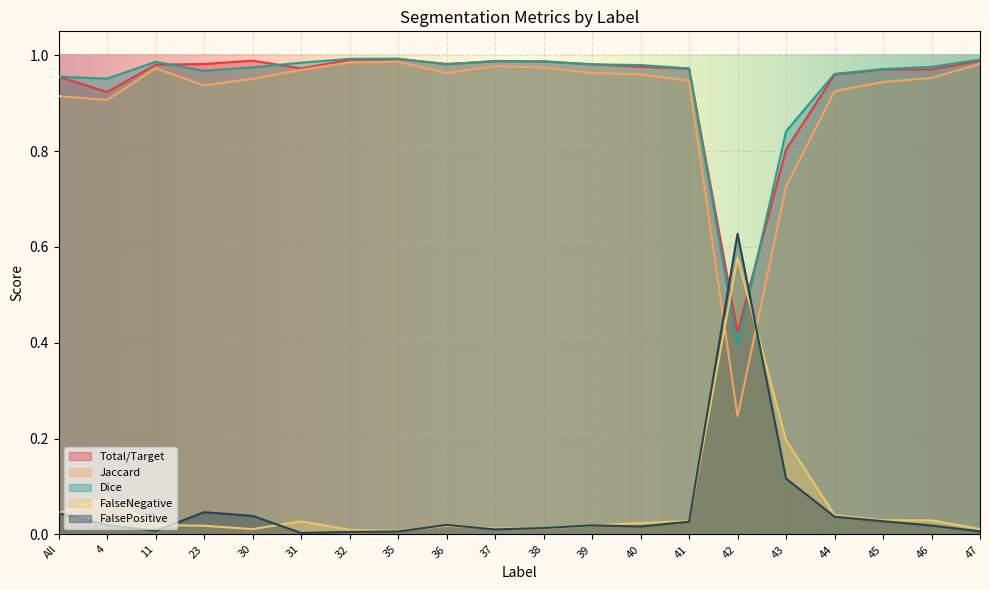

What is the label of the 16th point from the right?

30